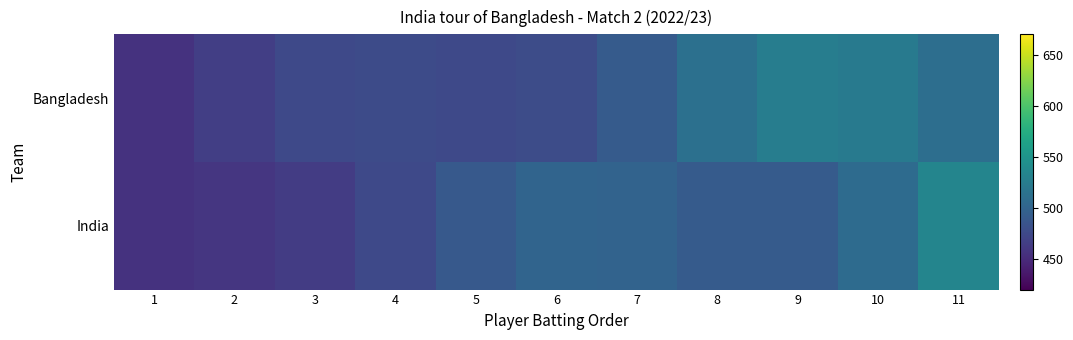

Which category has the lowest value across all series?

1